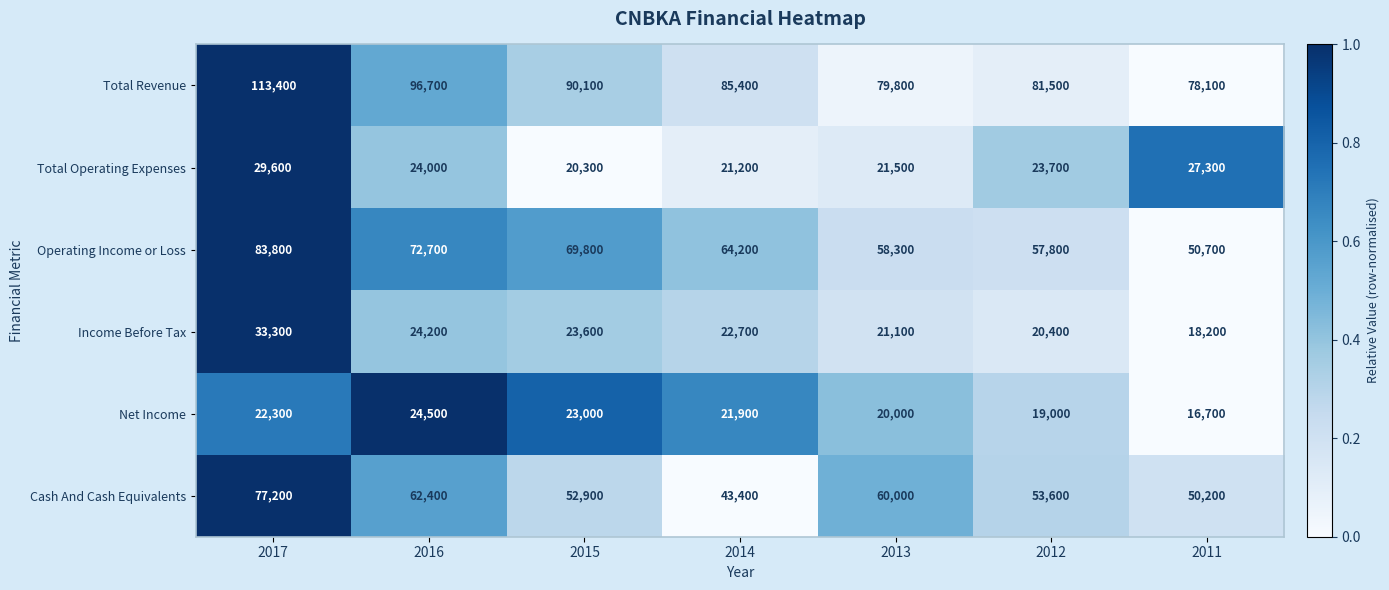

What value does the Income Before Tax series have at 2016?

24200